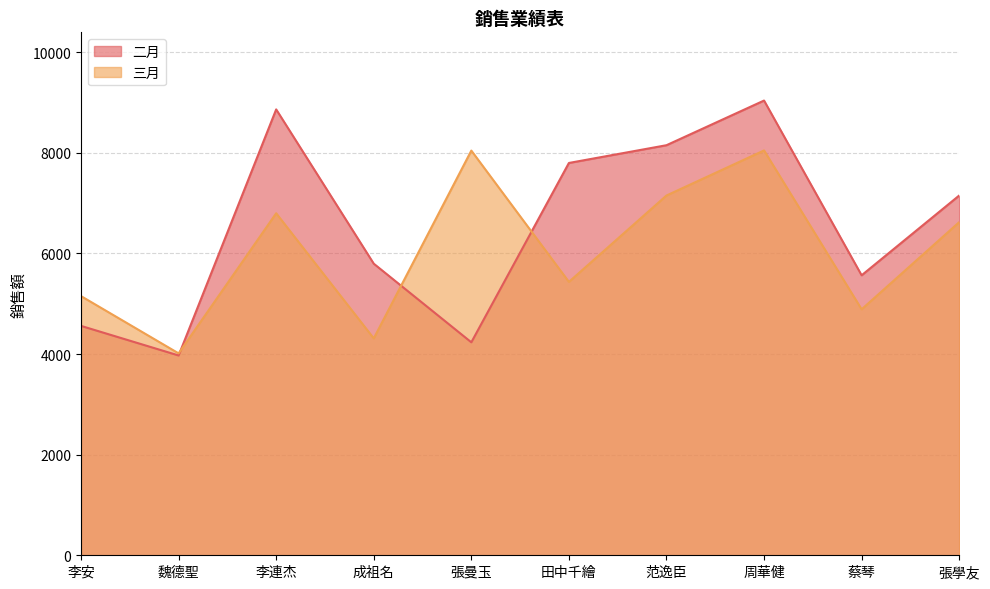

List the labels in order of 二月 value, largest first.

周華健, 李連杰, 范逸臣, 田中千繪, 張學友, 成祖名, 蔡琴, 李安, 張曼玉, 魏德聖